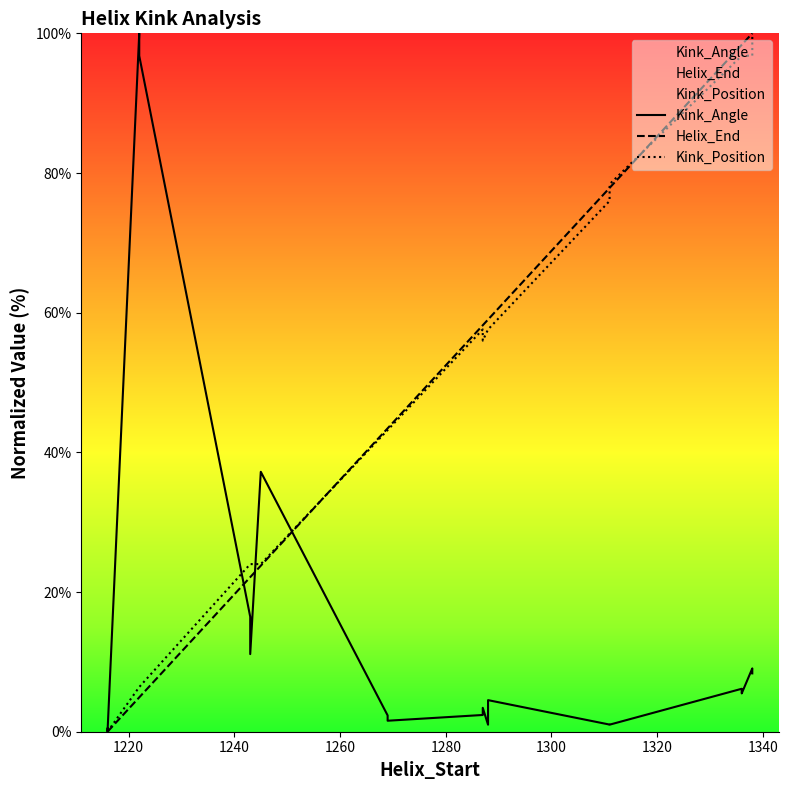

How many times do Kink_Position and Kink_Angle cross each other?

3